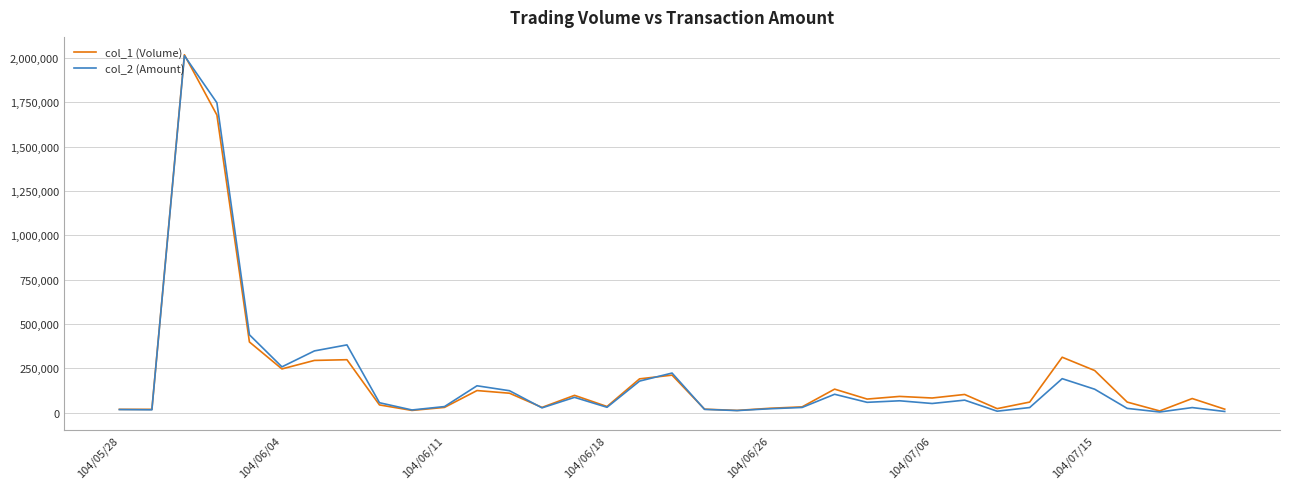

What are all the series names shown in the legend?

col_1 (Volume), col_2 (Amount)